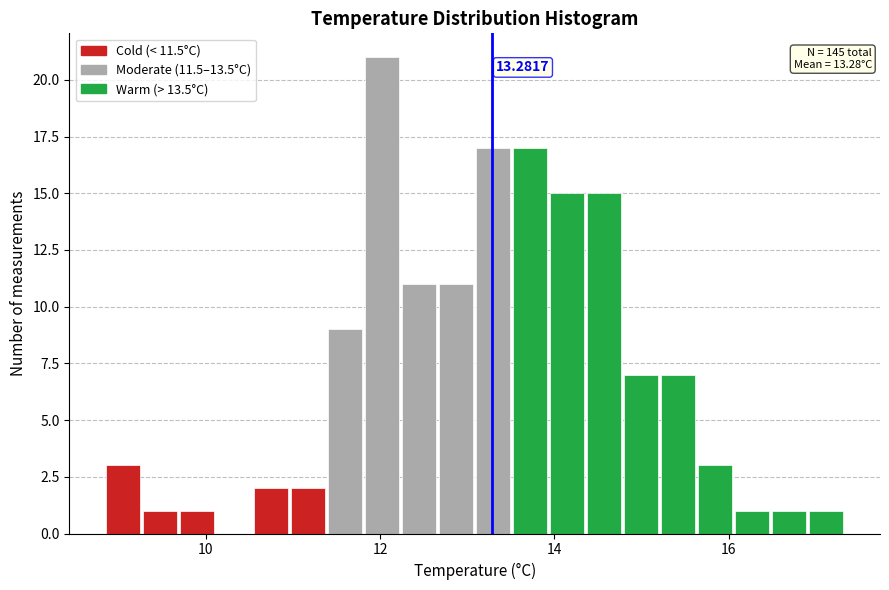

Around what value on the x-axis is the tallest bar? Give the approximate position of its centre, as read against the axis.

12.0